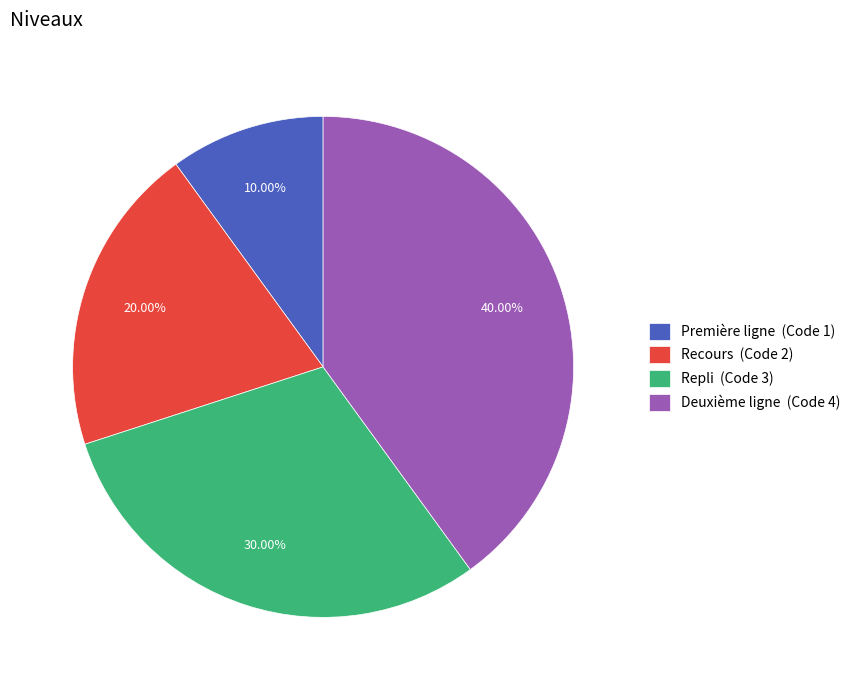

What is the ratio of the value at Recours to the value at Deuxième ligne?

0.5